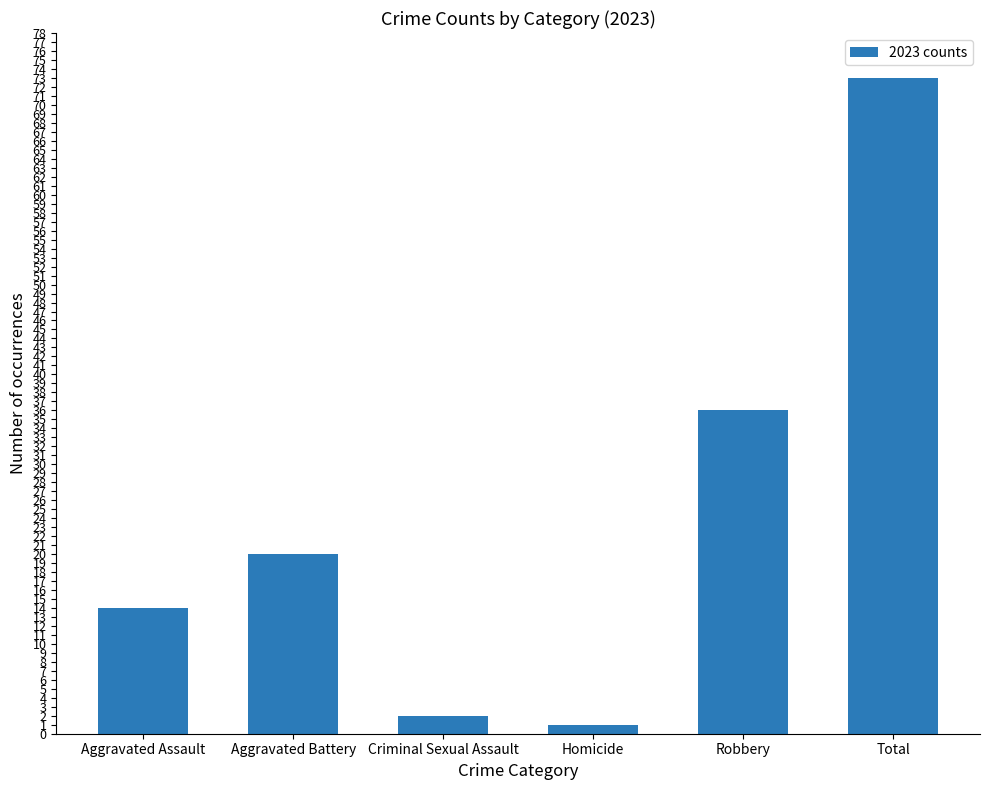

How many values are below 20?

3